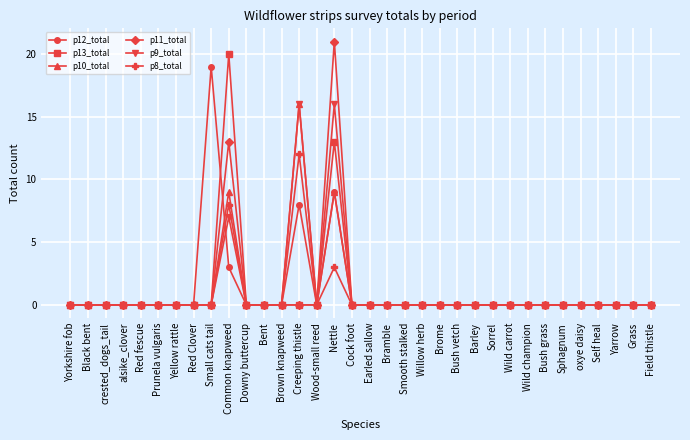

What position from the right is Self heal?

4